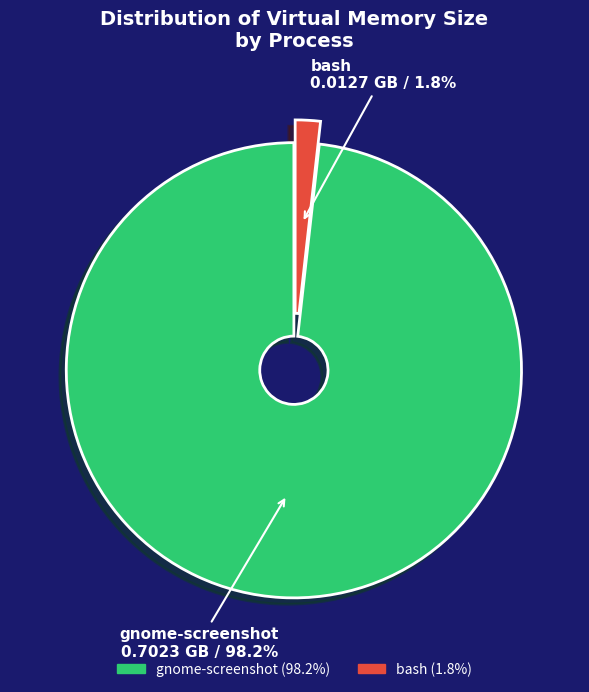

Which slice is the largest?

gnome-screenshot